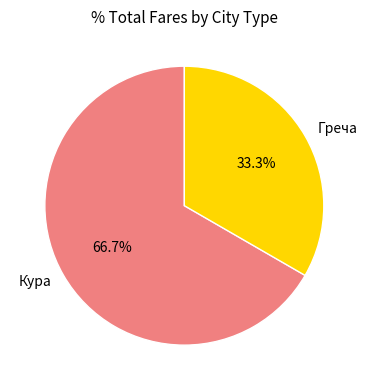

Which slice is the smallest?

Греча